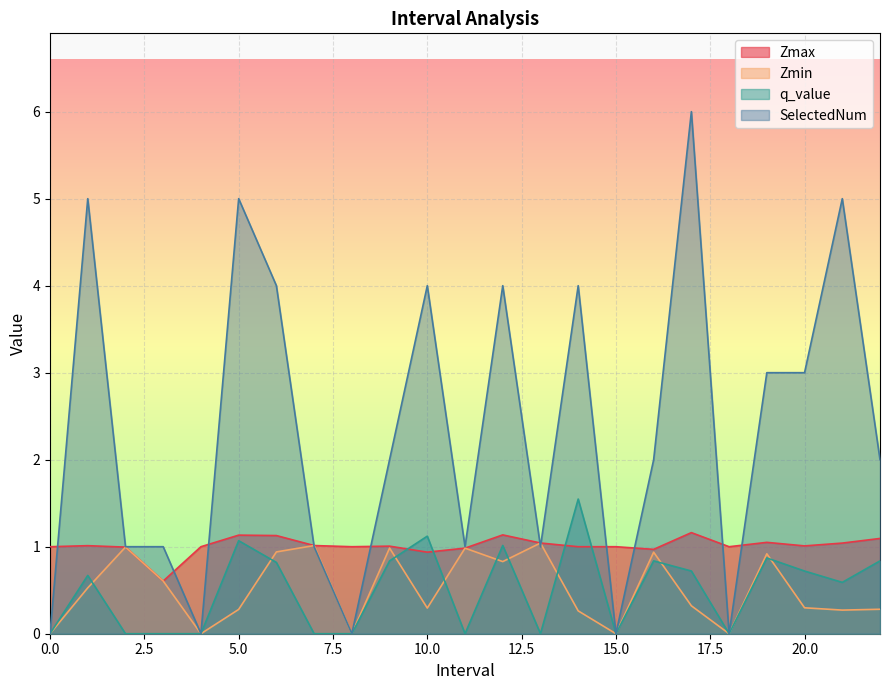

At how many categories does at least one series exceed 0?

23